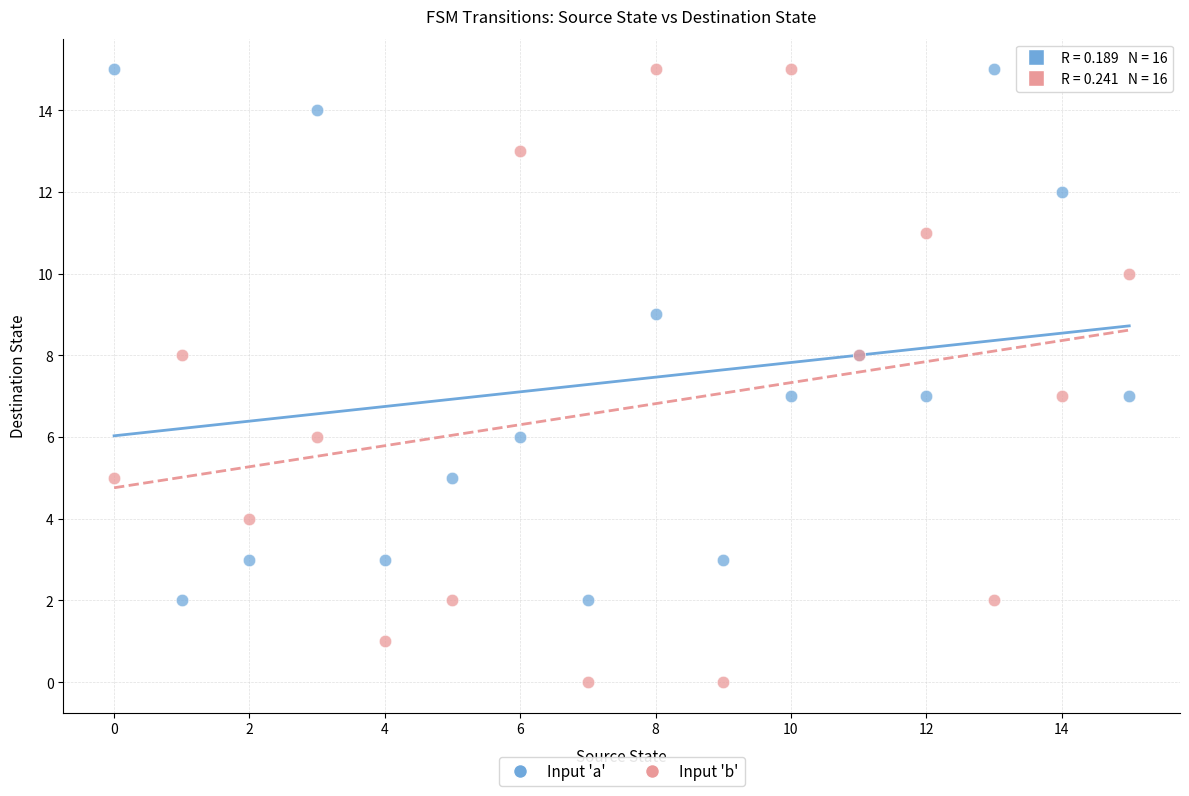

Which series has the largest Y range (max minus min)?

Input 'b'